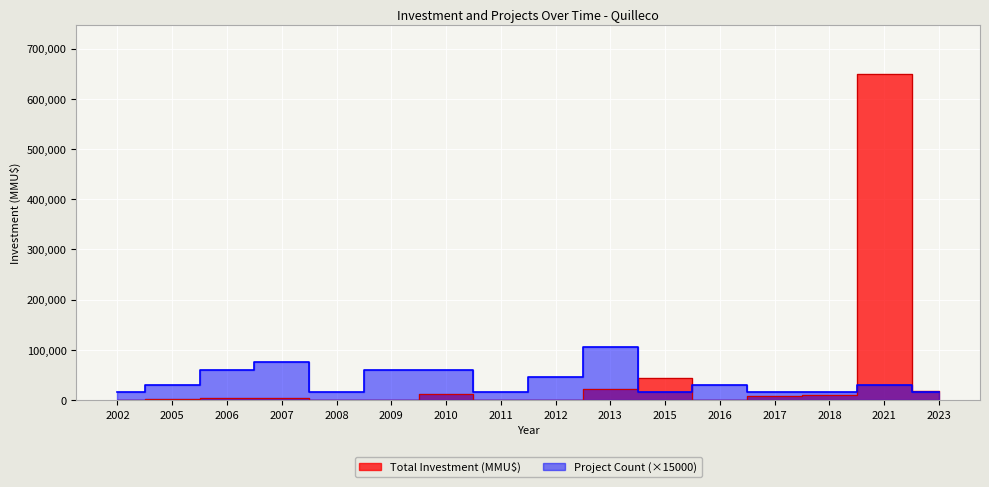

At which label does Total Investment (MMU$) first exceed 4590?

2010